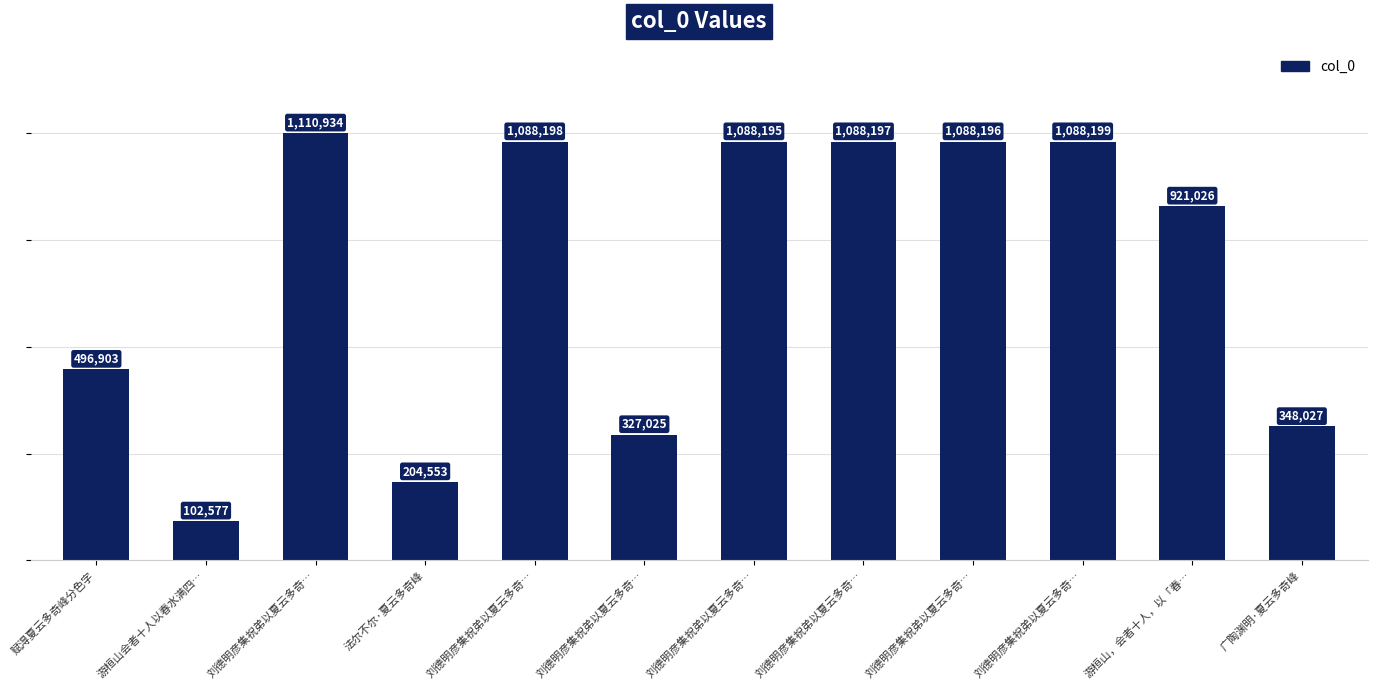

How many bars are there in total?

12